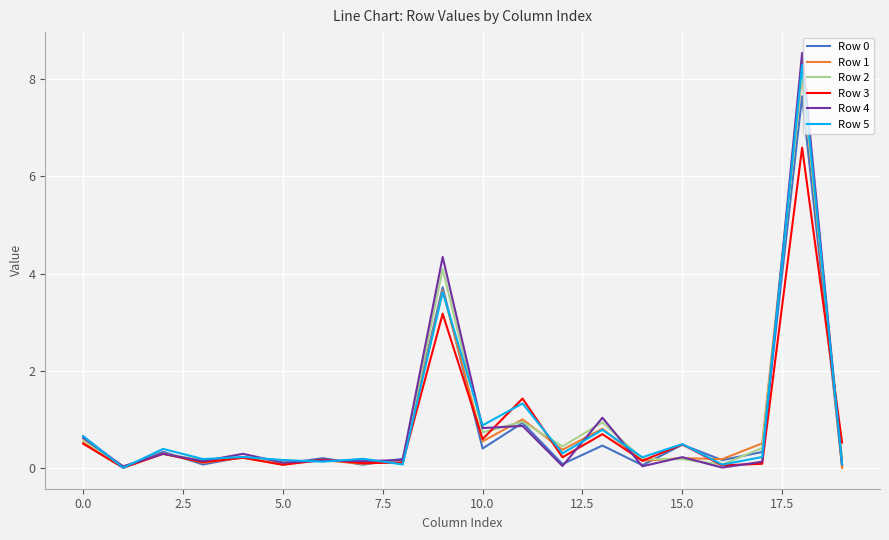

What is the greatest value displayed?

8.5